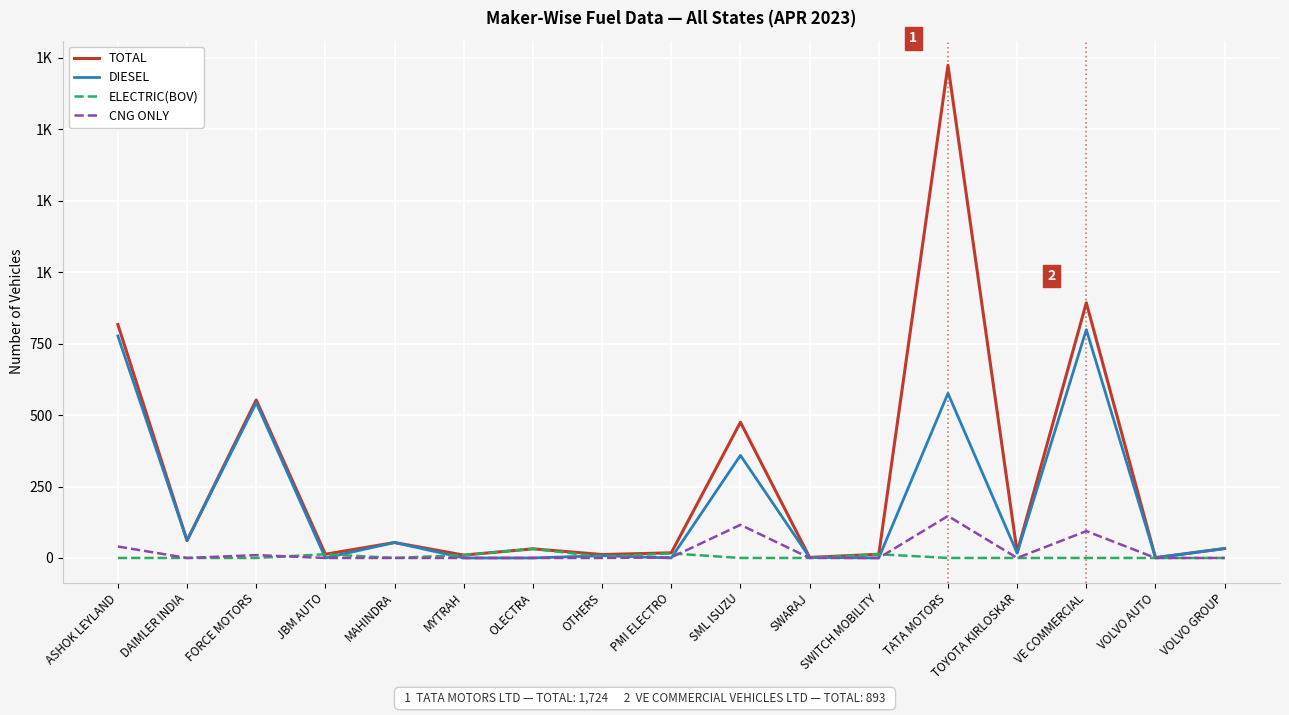

Is it true that DIESEL equals -282 at JBM AUTO?

False